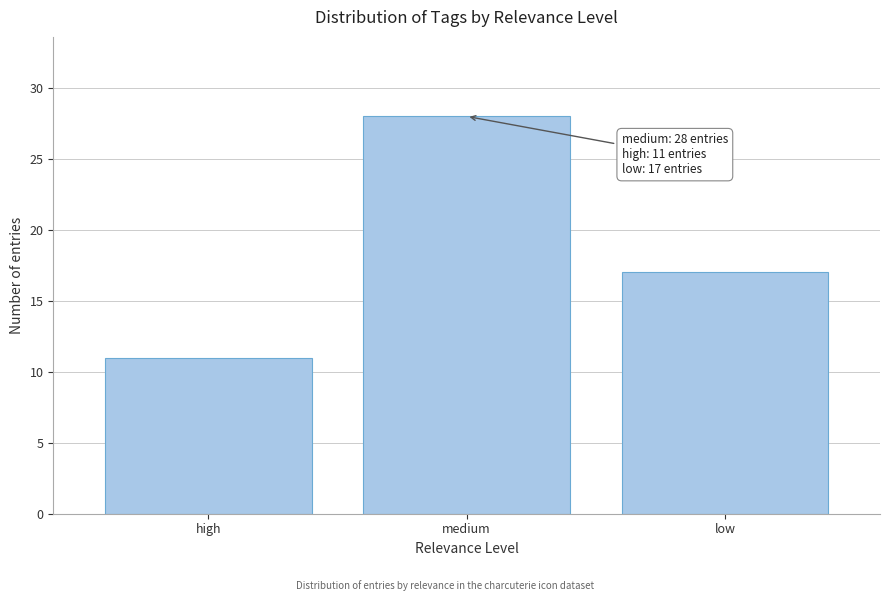

Reading left to right, what are all the values shown in this chart?

high=11	medium=28	low=17